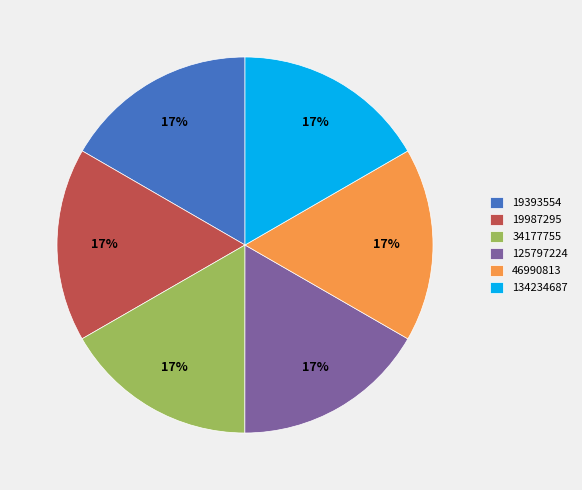

Is 19987295 the majority of the pie?

No